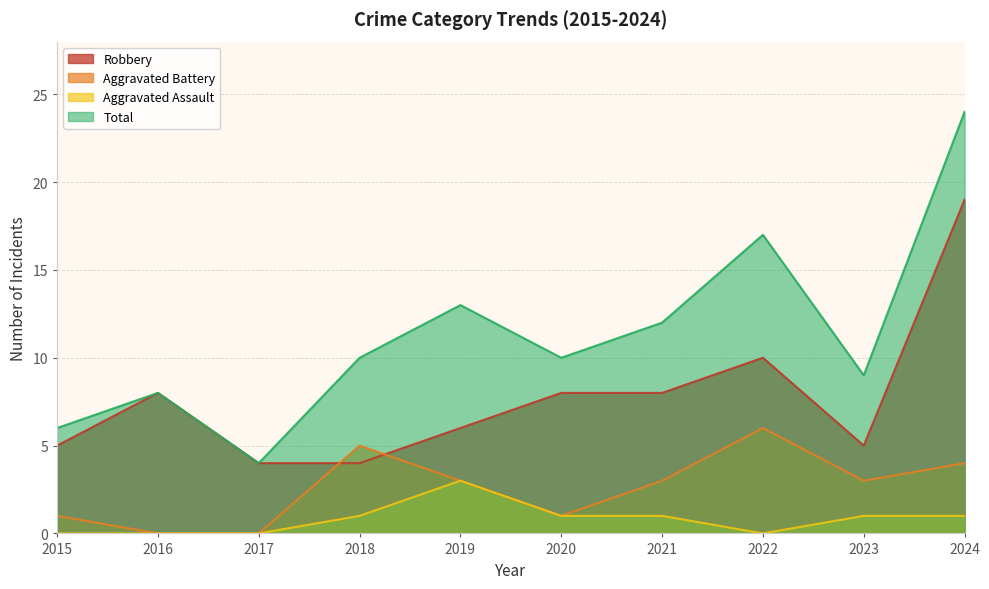

Count the number of data series in this chart.

4